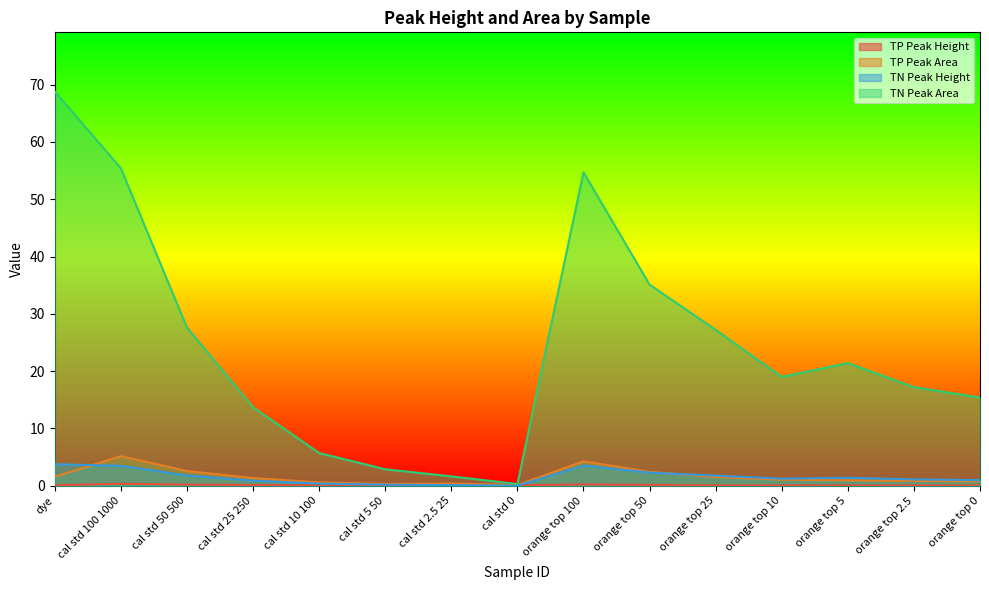

Reading left to right, list all the values displayed in this chart.

TP Peak Height: dye=0.1	cal std 100 1000=0.3	cal std 50 500=0.2	cal std 25 250=0.1	cal std 10 100=0.1	cal std 5 50=0.1	cal std 2.5 25=0.1	cal std 0=0.1	orange top 100=0.2	orange top 50=0.1	orange top 25=0.1	orange top 10=0.1	orange top 5=0.0	orange top 2.5=0.0	orange top 0=0.0
TP Peak Area: dye=1.6	cal std 100 1000=5.2	cal std 50 500=2.6	cal std 25 250=1.3	cal std 10 100=0.6	cal std 5 50=0.3	cal std 2.5 25=0.4	cal std 0=0.1	orange top 100=4.3	orange top 50=2.4	orange top 25=1.5	orange top 10=1.1	orange top 5=0.9	orange top 2.5=0.8	orange top 0=0.8
TN Peak Height: dye=3.8	cal std 100 1000=3.5	cal std 50 500=1.8	cal std 25 250=0.9	cal std 10 100=0.4	cal std 5 50=0.2	cal std 2.5 25=0.1	cal std 0=0.0	orange top 100=3.5	orange top 50=2.3	orange top 25=1.8	orange top 10=1.2	orange top 5=1.4	orange top 2.5=1.1	orange top 0=1.0
TN Peak Area: dye=68.8	cal std 100 1000=55.4	cal std 50 500=27.6	cal std 25 250=13.7	cal std 10 100=5.7	cal std 5 50=2.9	cal std 2.5 25=1.6	cal std 0=0.3	orange top 100=54.7	orange top 50=35.1	orange top 25=27.2	orange top 10=19.0	orange top 5=21.4	orange top 2.5=17.2	orange top 0=15.4